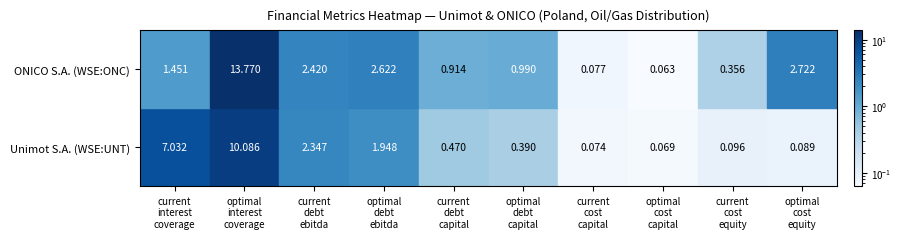

Rank the series by their maximum value, from lowest to highest.

Unimot S.A. (WSE:UNT), ONICO S.A. (WSE:ONC)